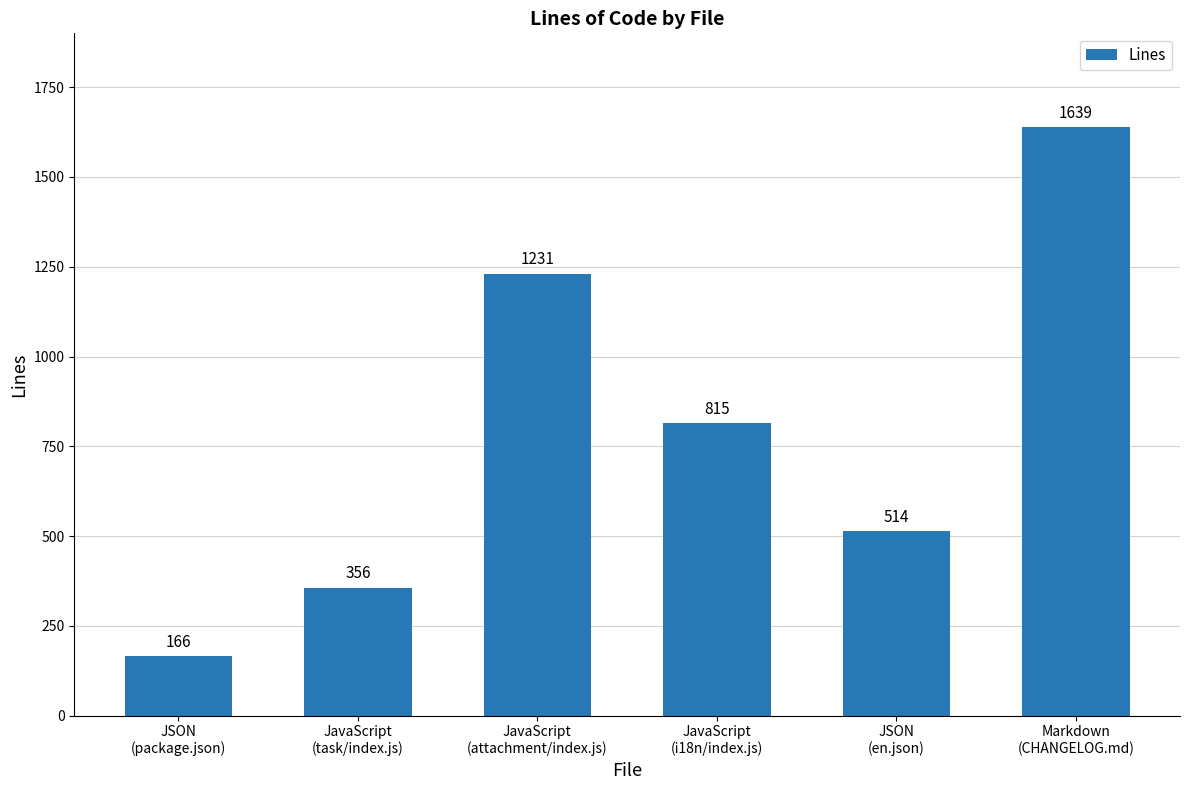

Are the bars horizontal?

No